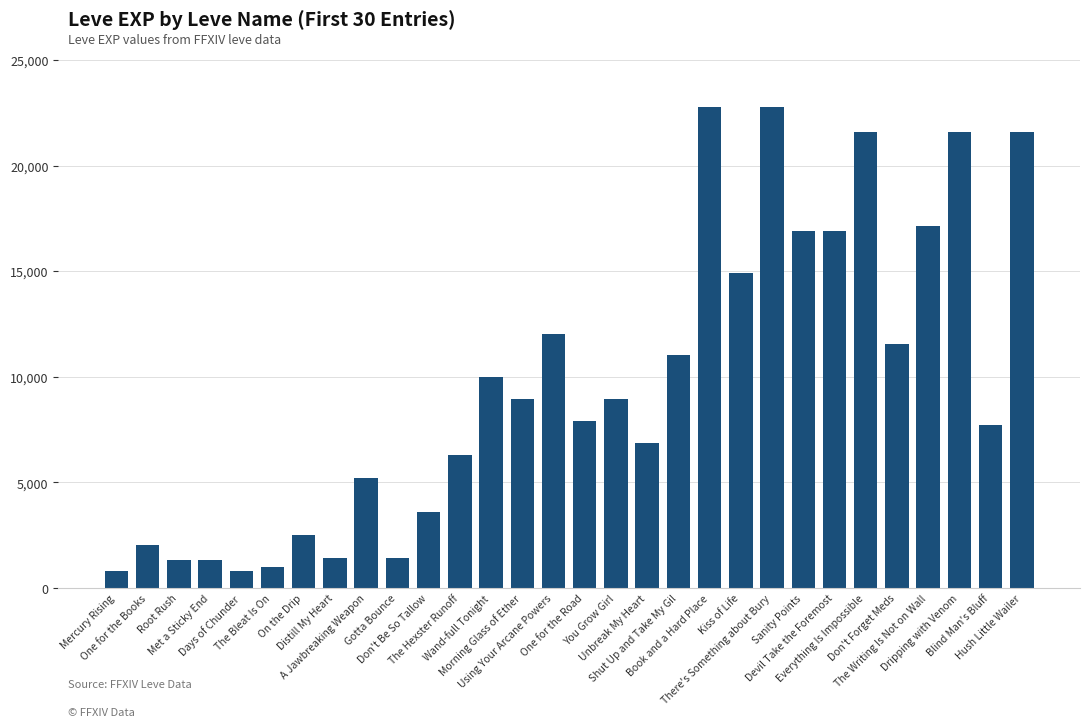

What is the maximum value shown in the chart?

22790